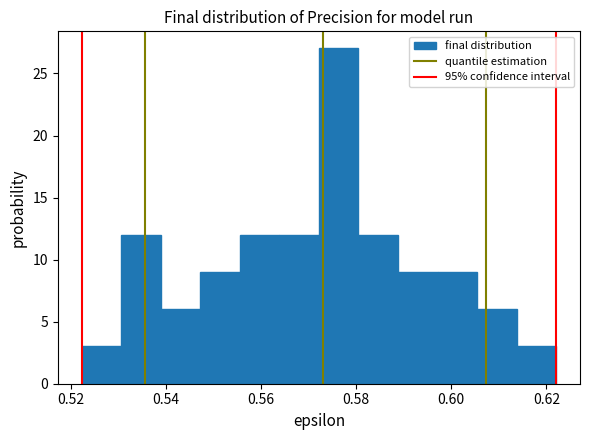

Reading left to right, transcribe this chart: for each bar, give the range it covers on the x-axis and its height. Neither the bar edges nor the heights are printed on the chart, so give them approximately, as read against the axes.

0.522 to 0.530: 3
0.530 to 0.538: 12
0.538 to 0.548: 6
0.548 to 0.556: 9
0.556 to 0.564: 12
0.564 to 0.572: 12
0.572 to 0.580: 27
0.580 to 0.588: 12
0.588 to 0.598: 9
0.598 to 0.606: 9
0.606 to 0.614: 6
0.614 to 0.622: 3